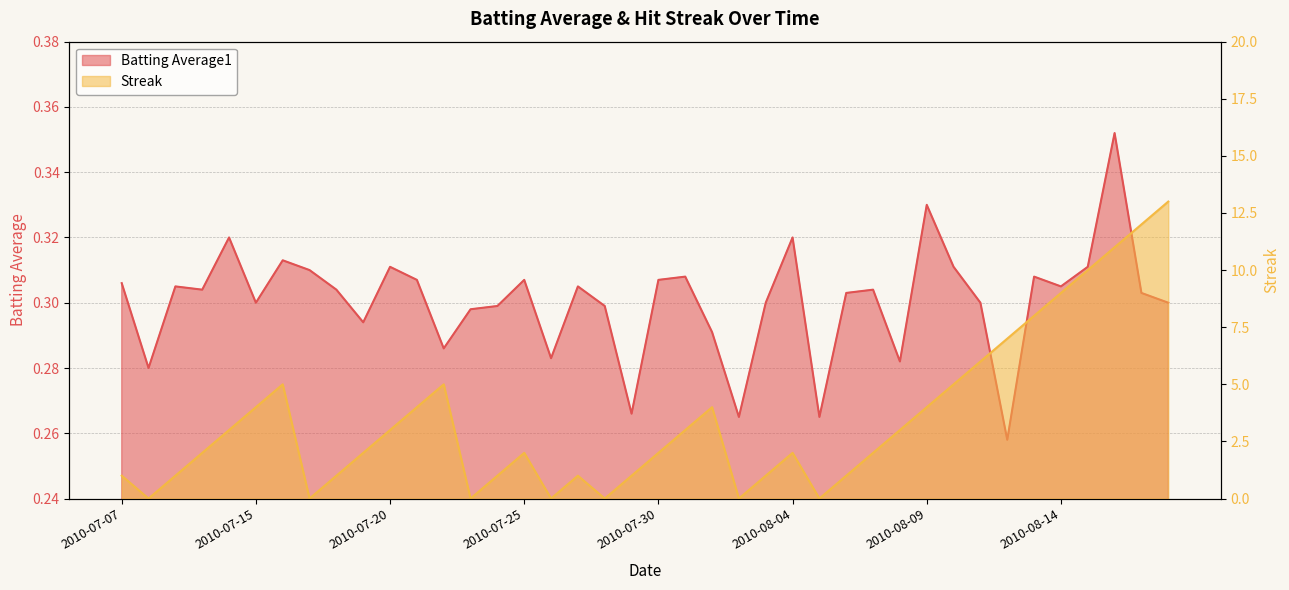

After their last crossing, which series has the higher values: Streak or Batting Average1?

Streak